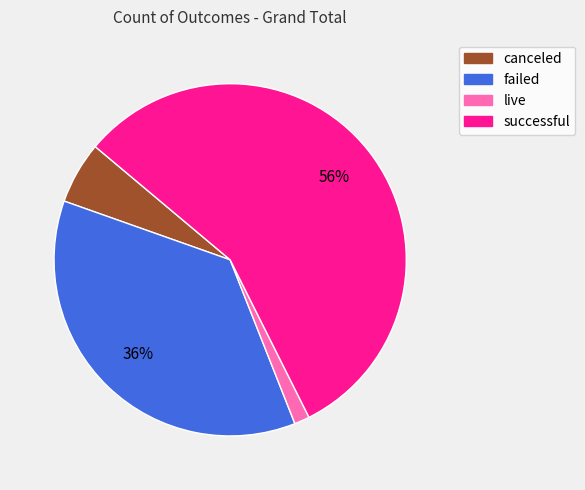

Is the sum of failed and successful greater than half?

Yes